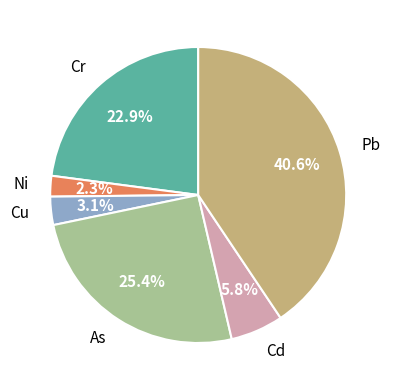

To the nearest percent, what percentage of the pie is Cu?

3%